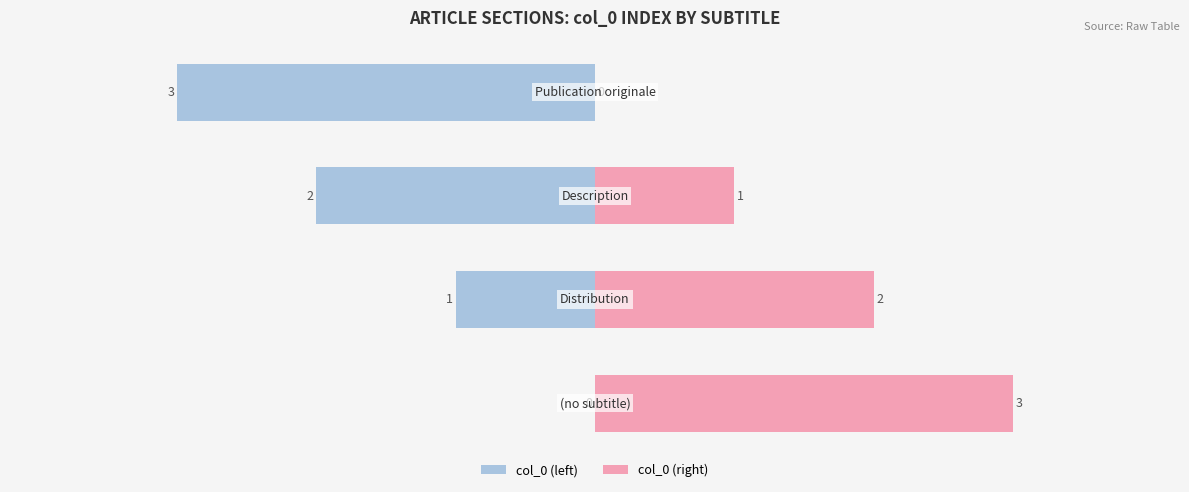

What is the difference between the col_0 (left) values at 0 and 1?

1